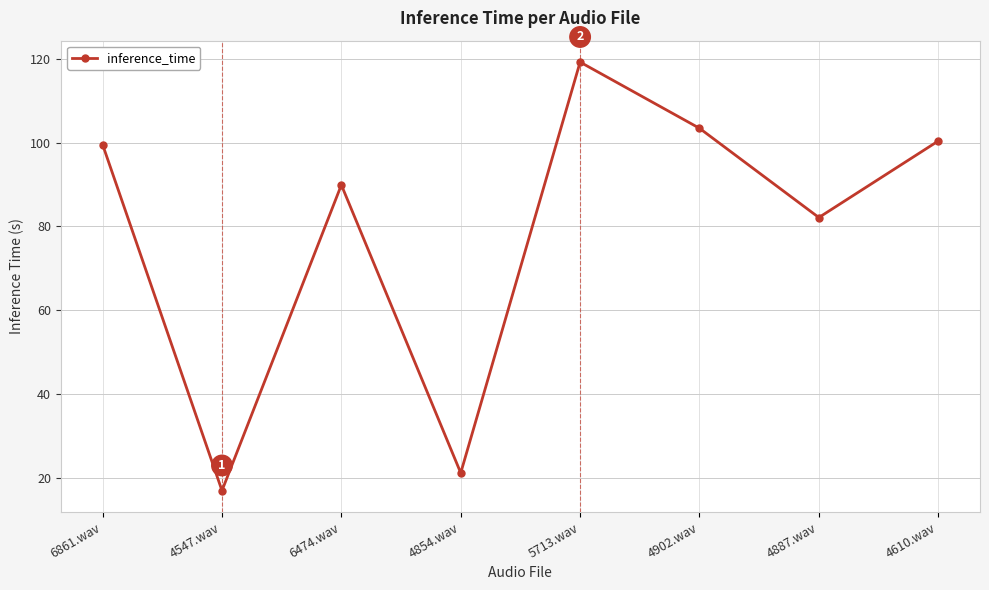

How many interior local peaks (higher than both neighbors) does the data have?

2